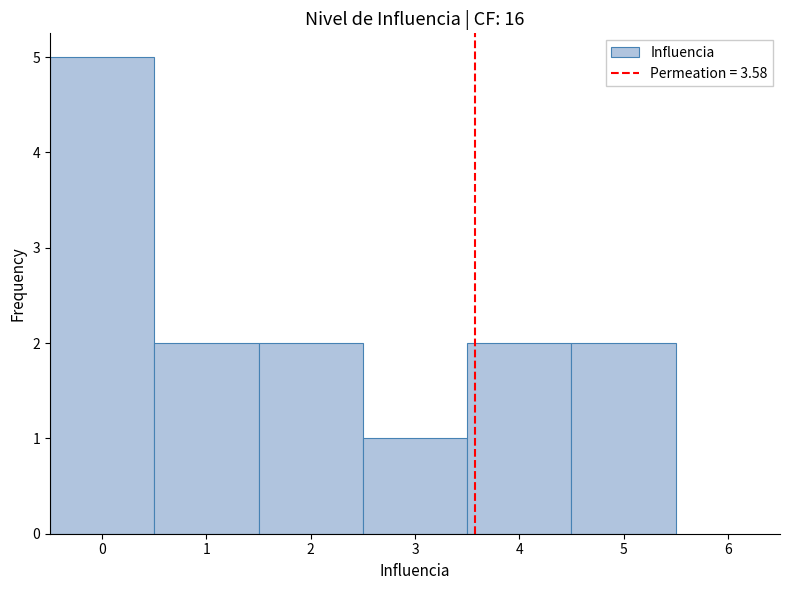

Which range on the x-axis has the tallest bar?

-0.5 to 0.5